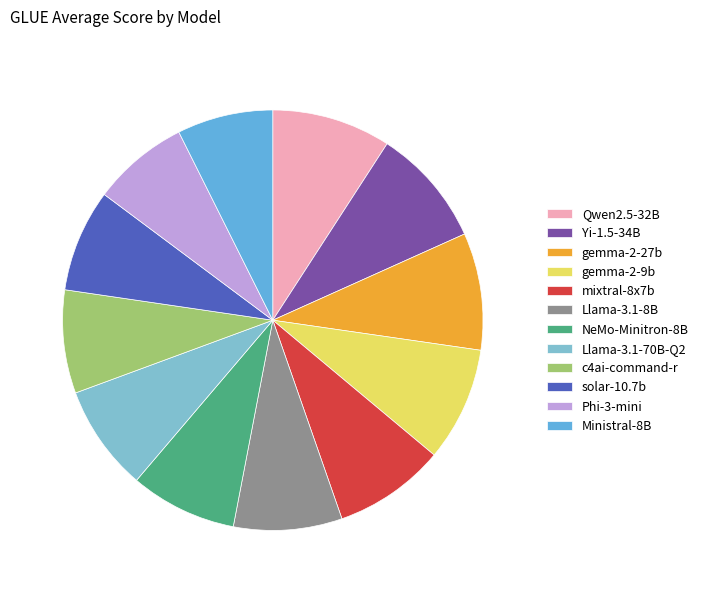

What percentage is the NeMo-Minitron-8B slice, to the nearest percent?

8%